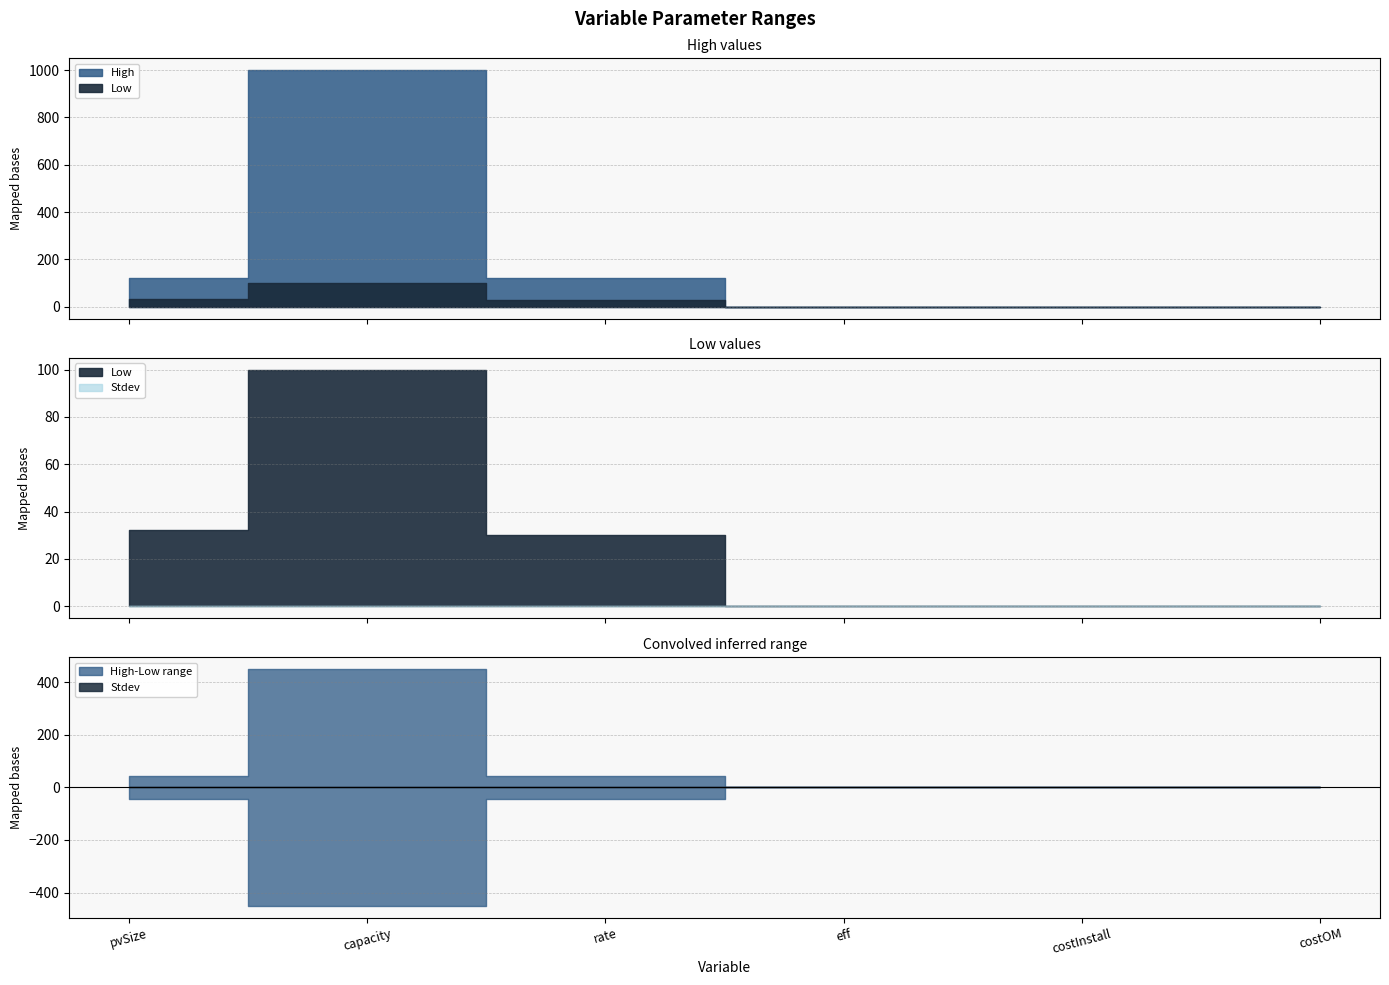

True or false: Stdev and Low intersect in this chart.

False